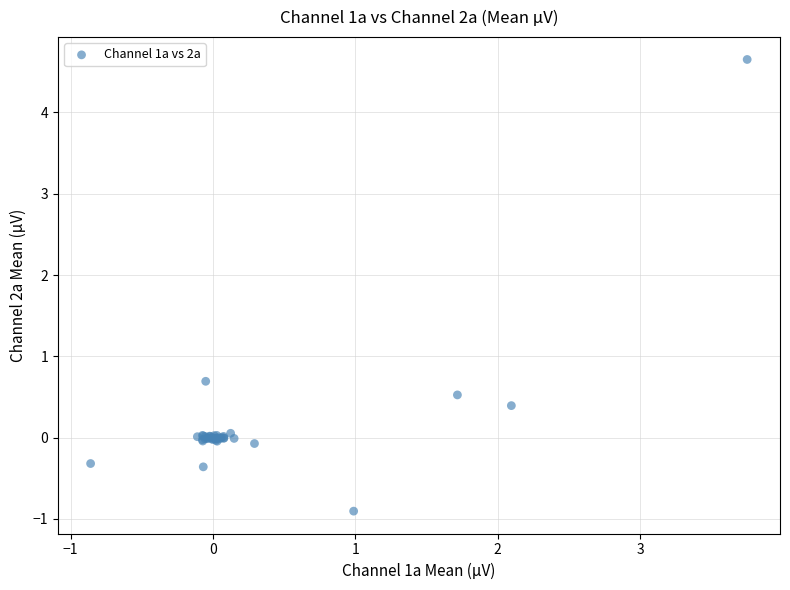

What Y value in the scatter plot is closest to 1?

0.7